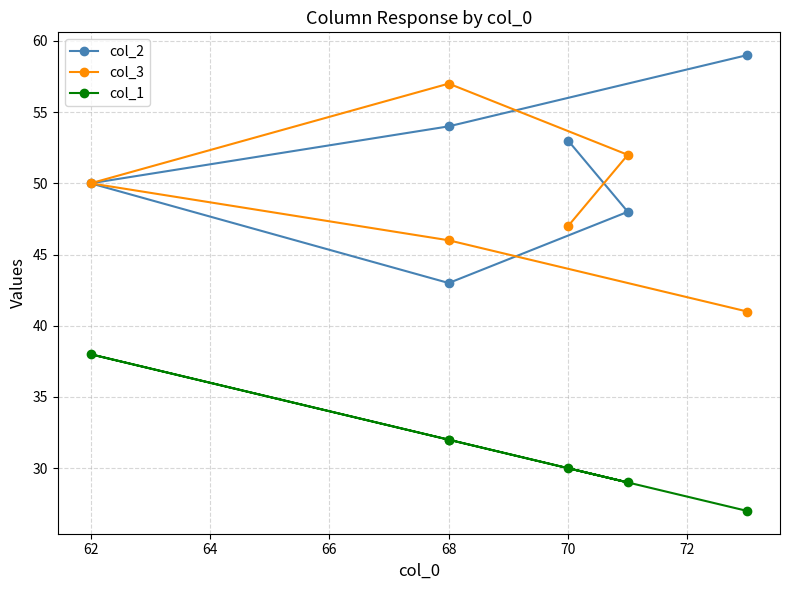

True or false: col_2 has a value of 74 at 68.

False